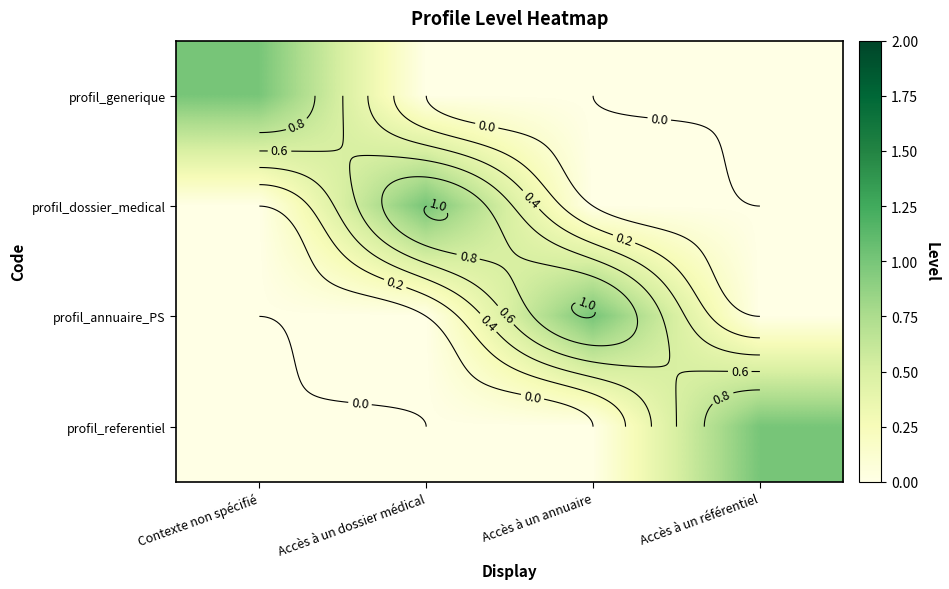

Which category has the highest value in the profil_referentiel series?

Accès à un référentiel